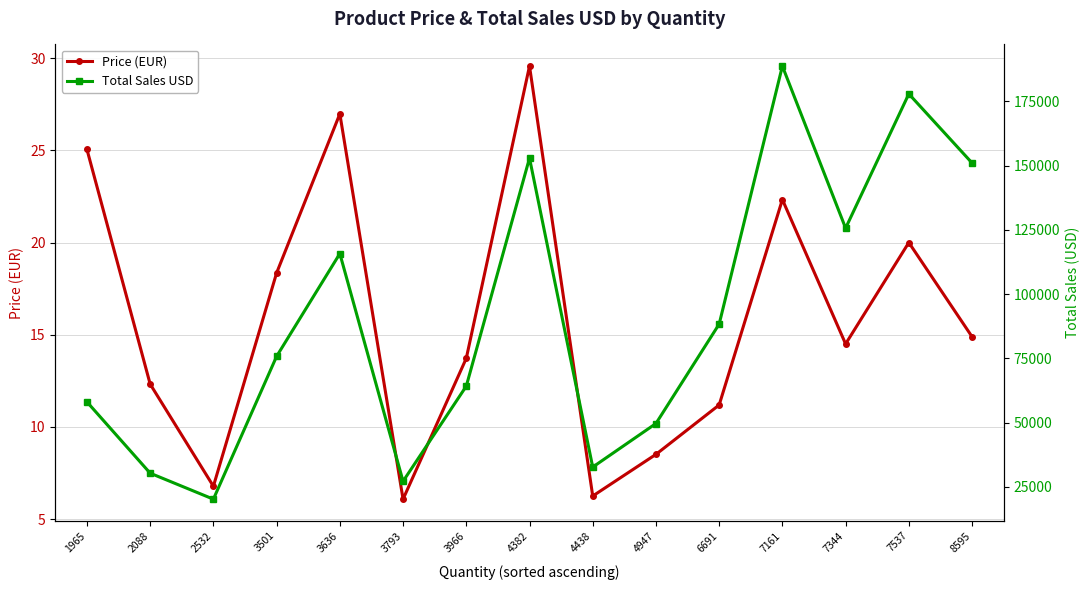

What is the maximum value shown in the chart?

188688.0